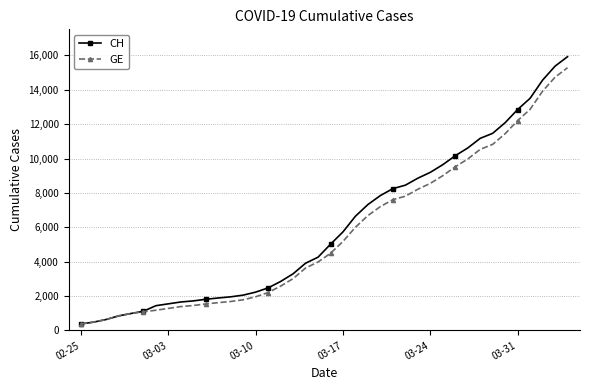

What is the maximum value shown in the chart?

15926